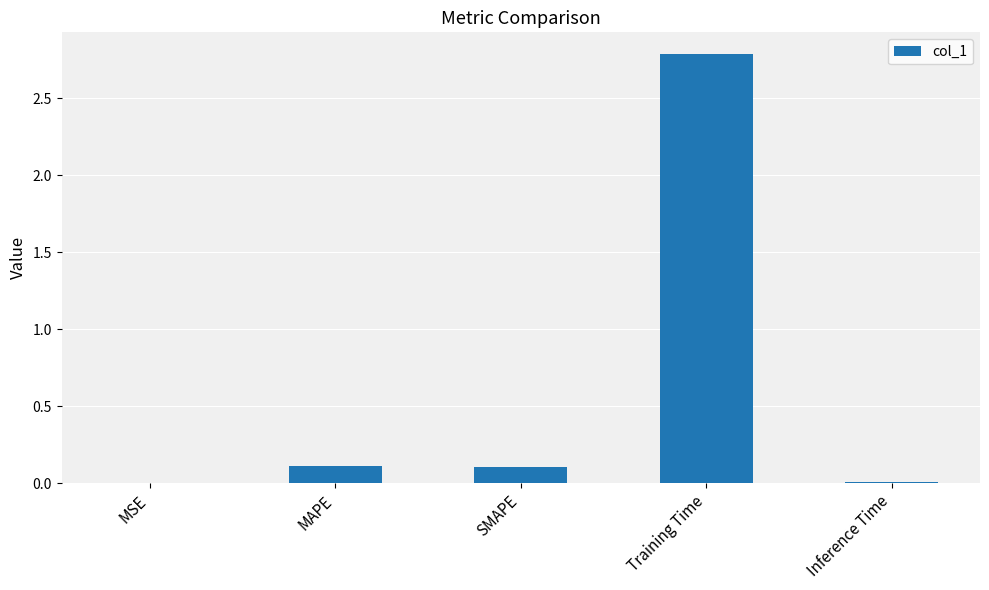

What is the greatest value displayed?

2.8